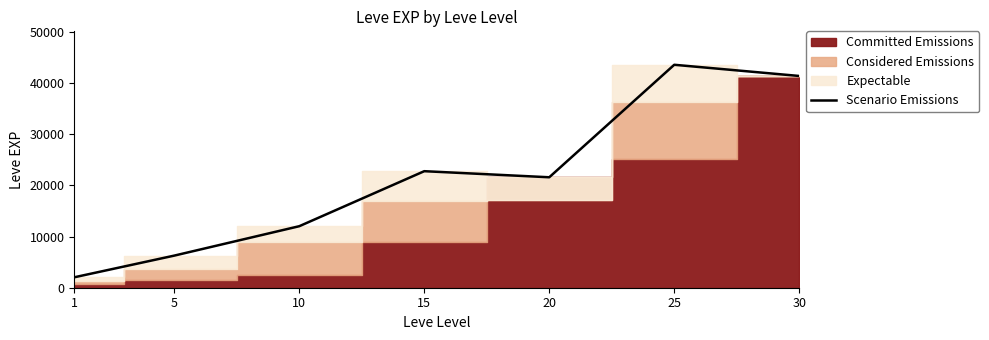

Between 15 and 10, which is larger?

15